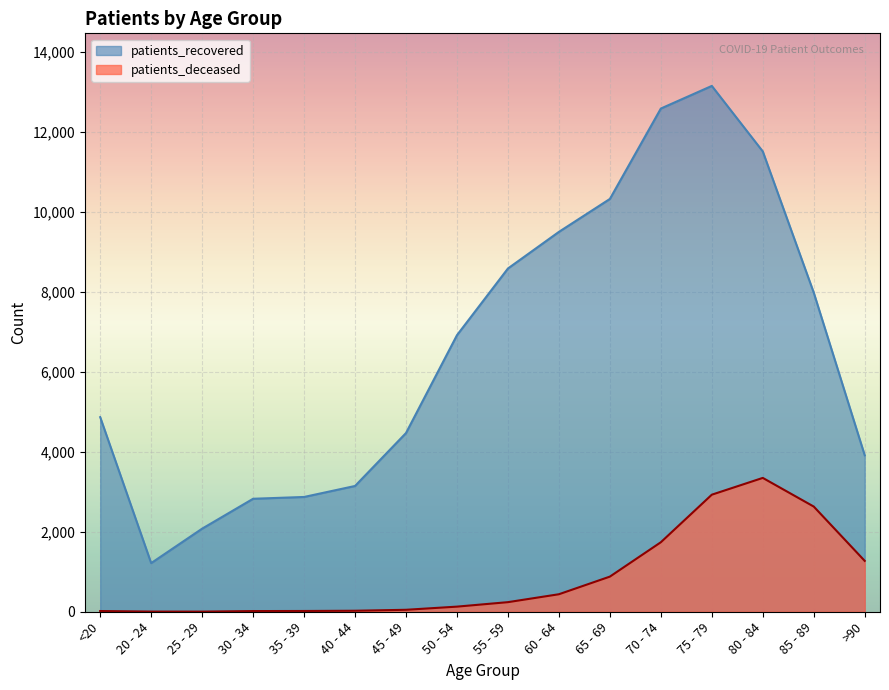

At which label is patients_deceased closest to 1676?

70 - 74